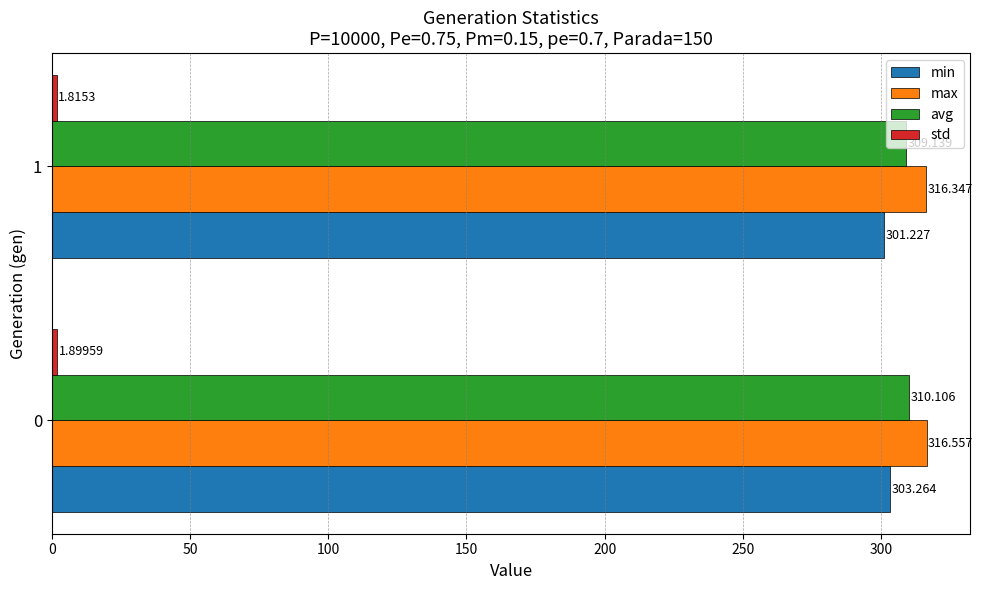

What is the total value across all series at 0?

931.8